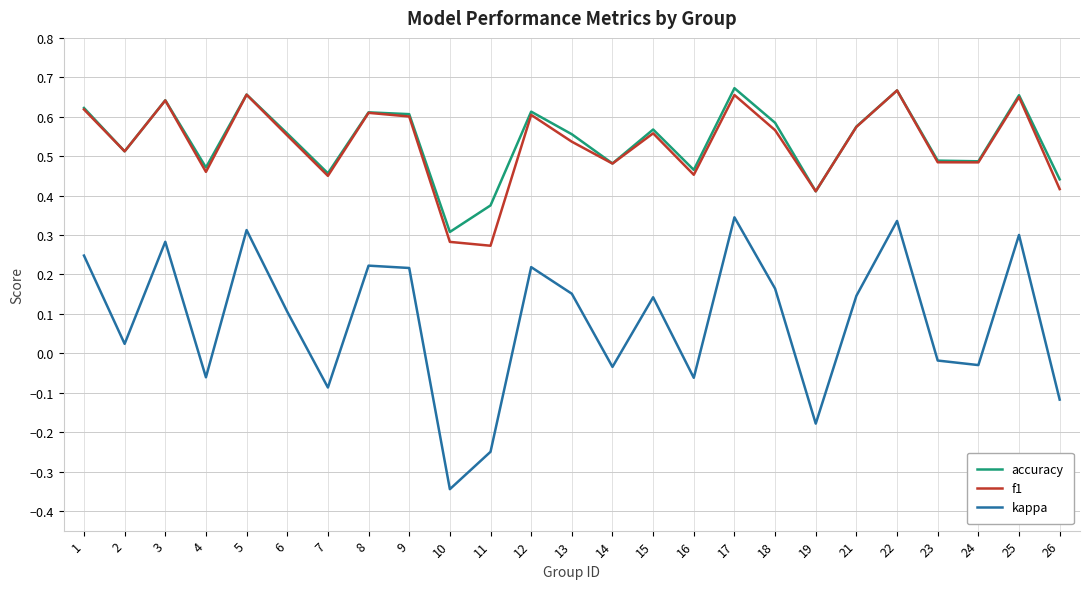

Is it true that kappa equals 0.1 at 12?

False